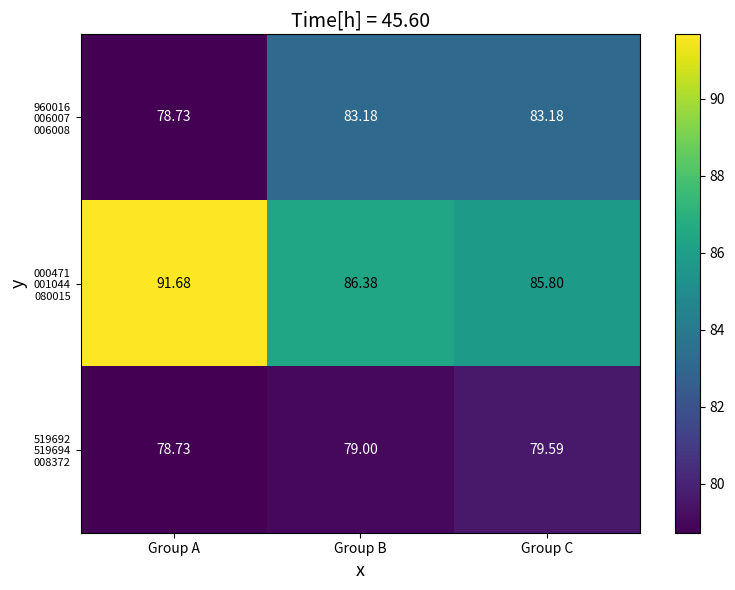

Which category has the lowest value across all series?

Group A